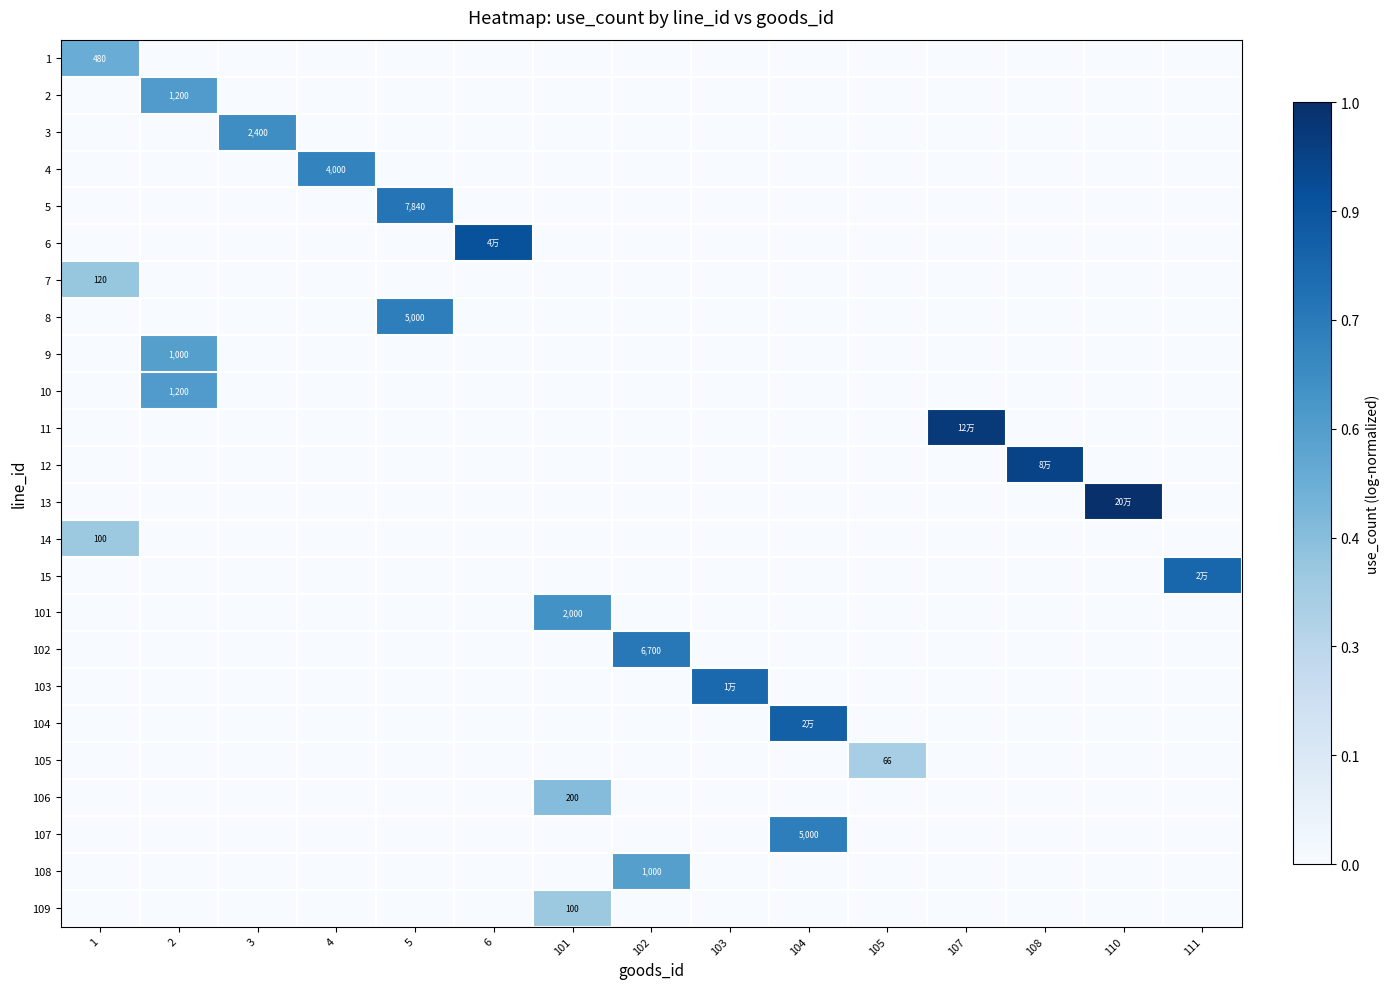

Which series has the largest total across all categories?

row_12